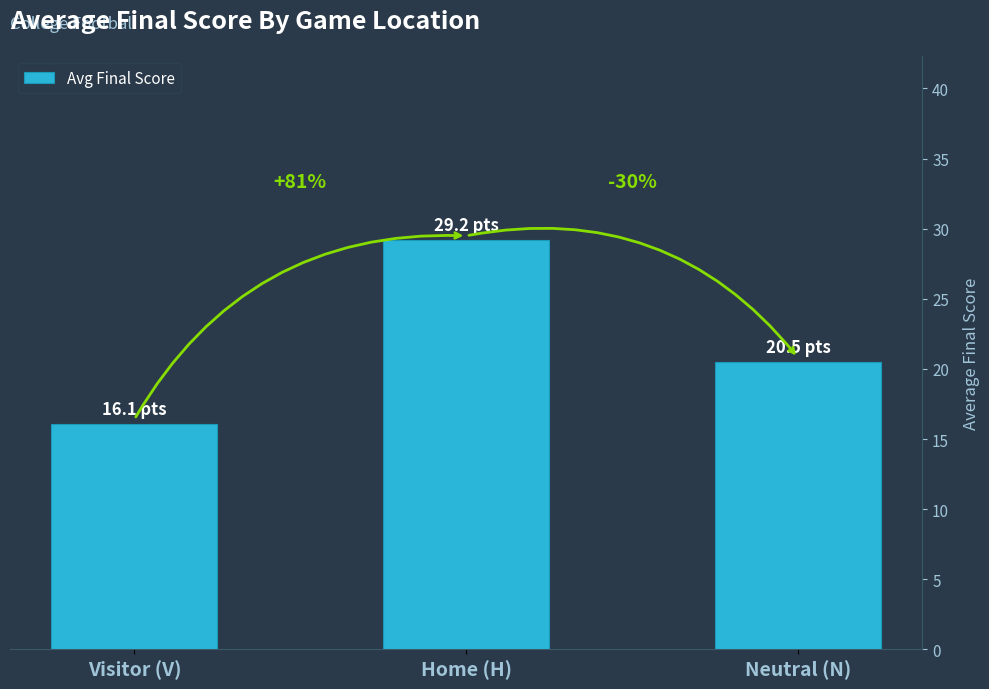

How many bars are there in total?

3